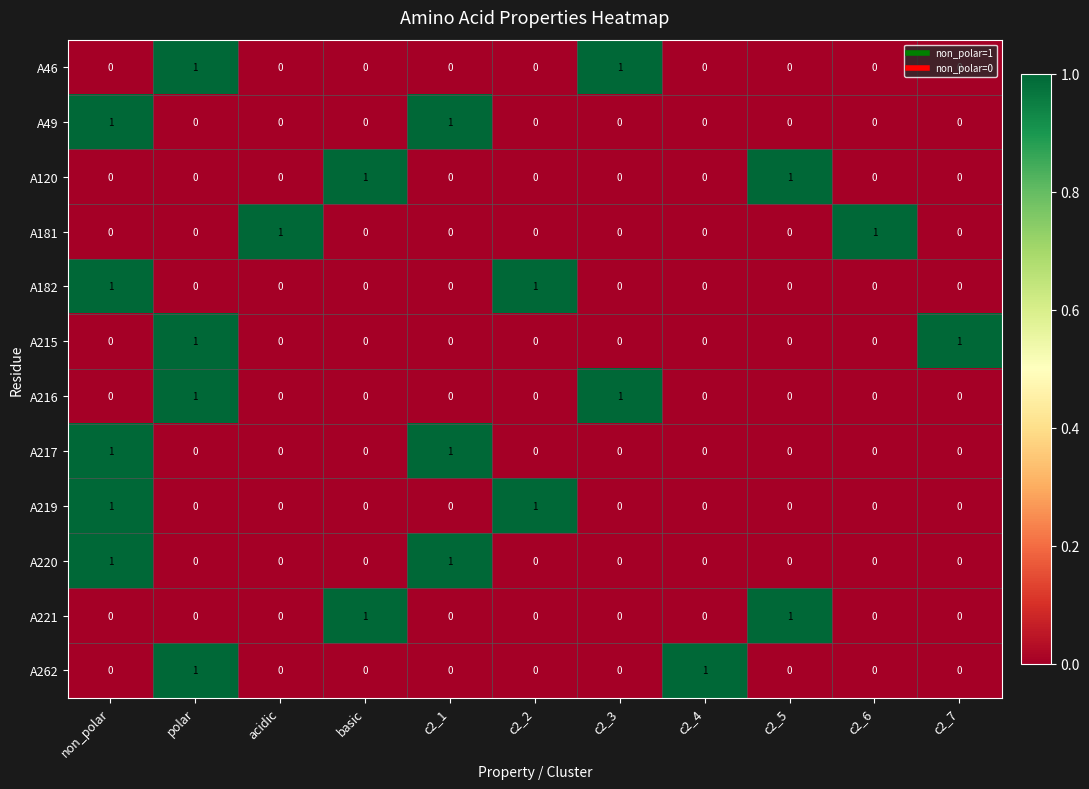

At which category is the sum across all series the highest?

non_polar